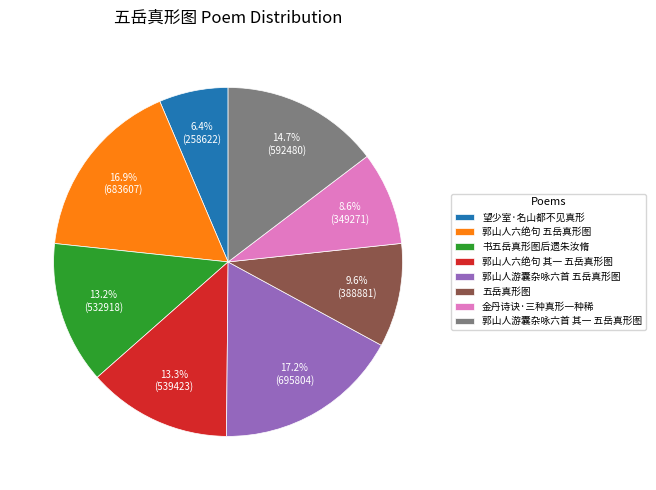

Does 金丹诗诀·三种真形一种稀 account for over 50% of the chart?

No